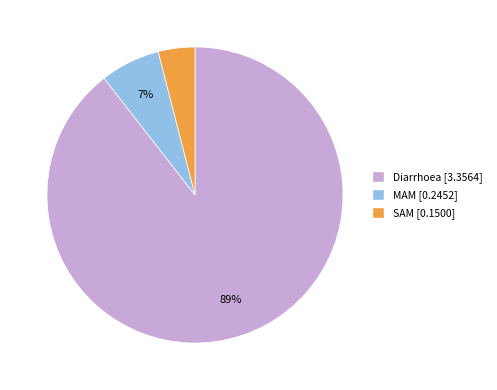

What is the smallest slice in the pie chart?

SAM